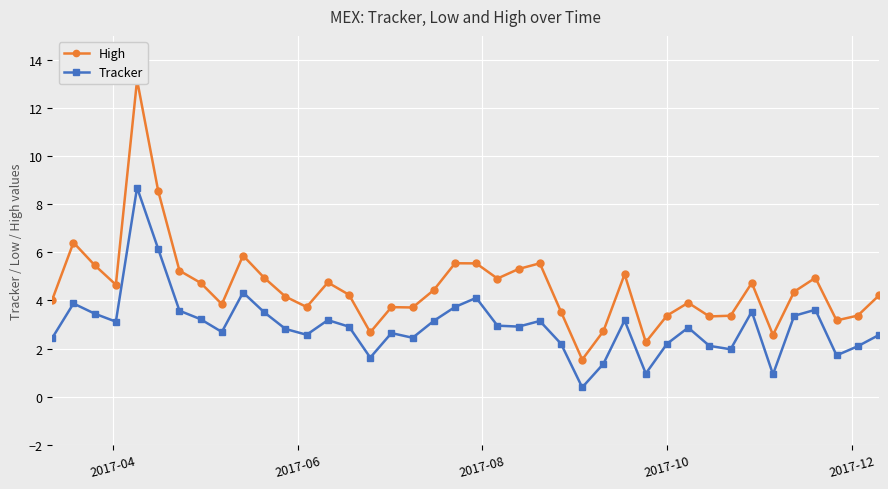

What is the maximum value for Tracker?

8.7